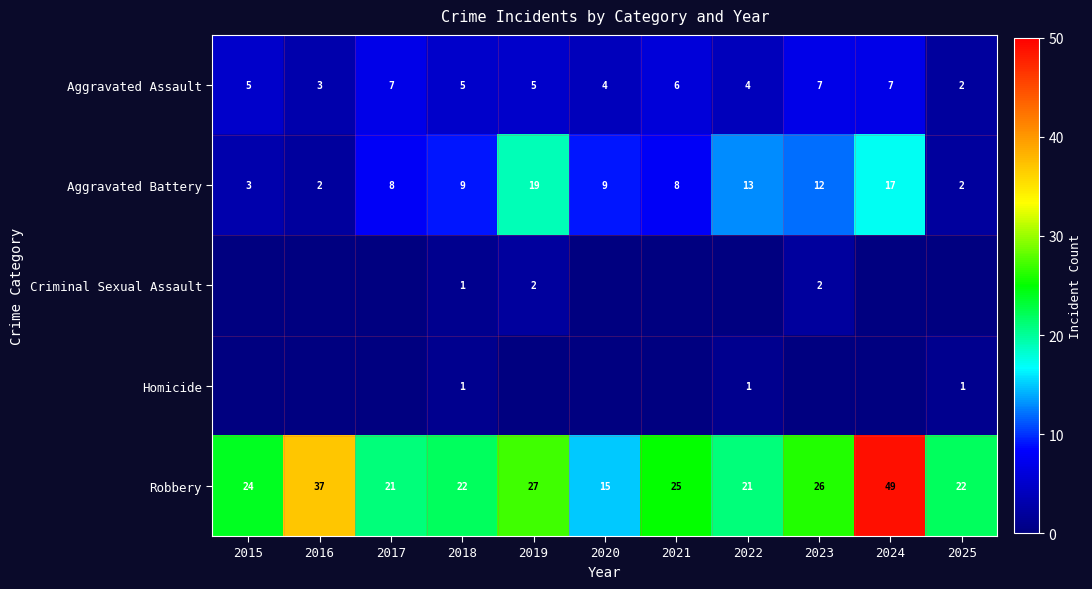

How many data points does each series have?

11